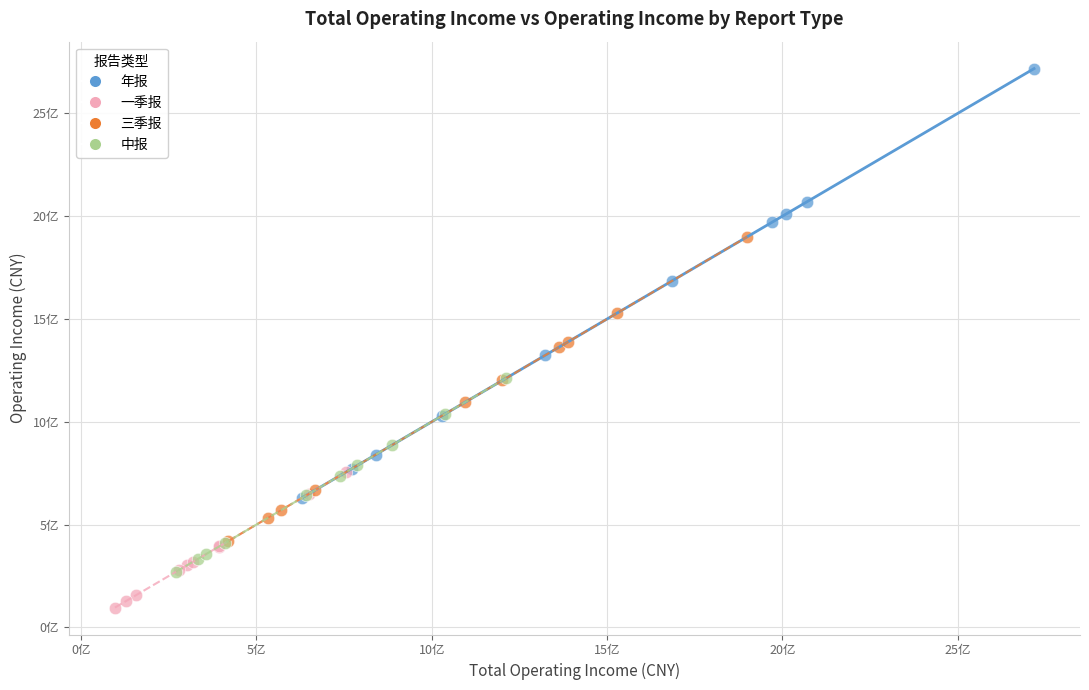

Which series reaches the minimum Y coordinate?

一季报